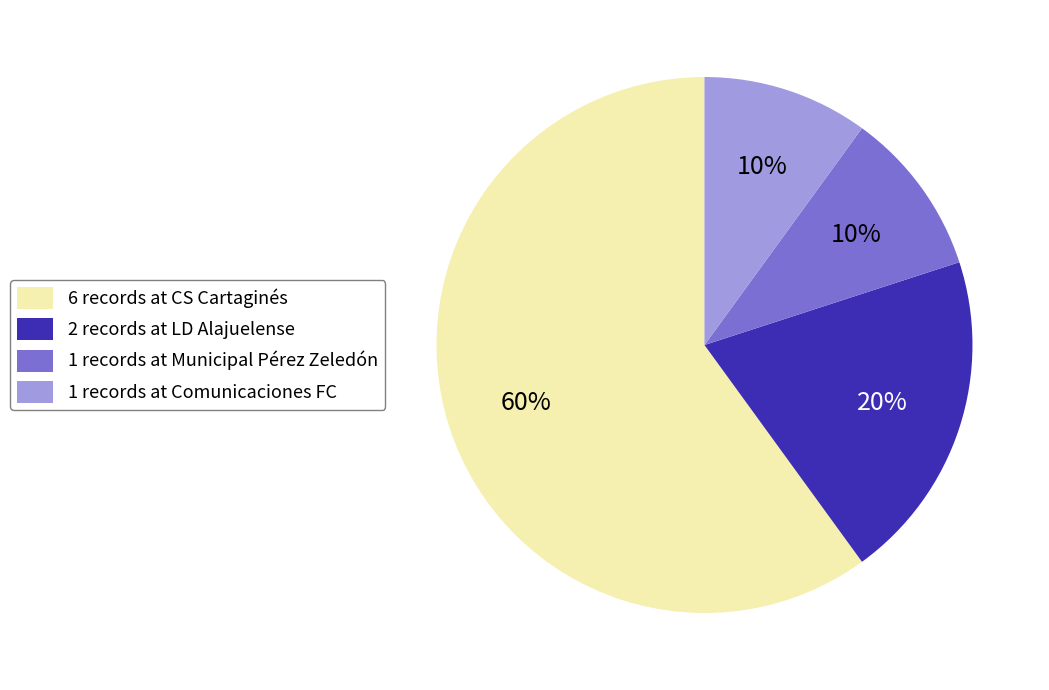

Do 1 records at Comunicaciones FC and 1 records at Municipal Pérez Zeledón together represent more than half of the pie?

No